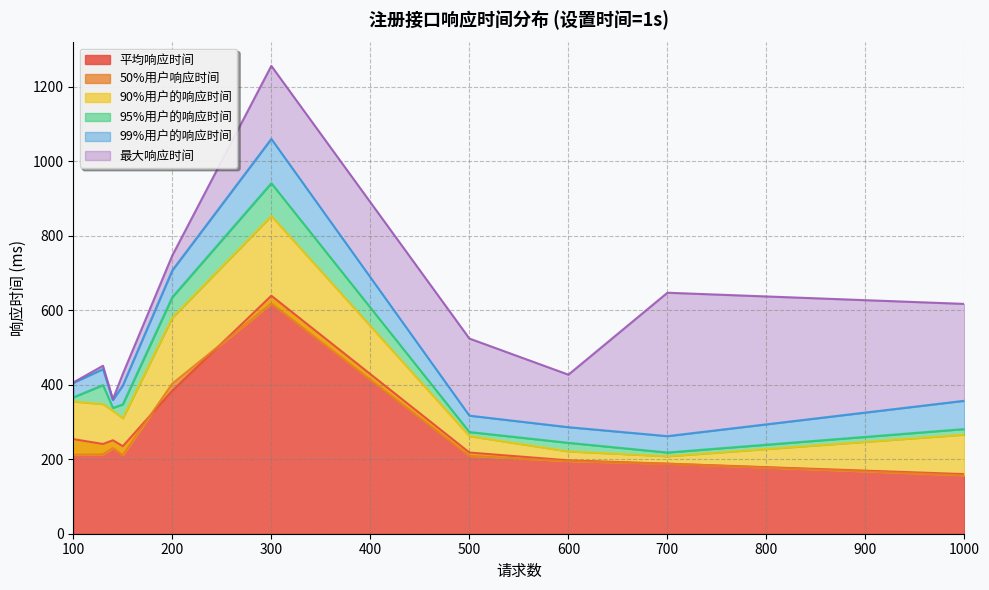

What is the difference between the 最大响应时间 values at 600 and 140?

66